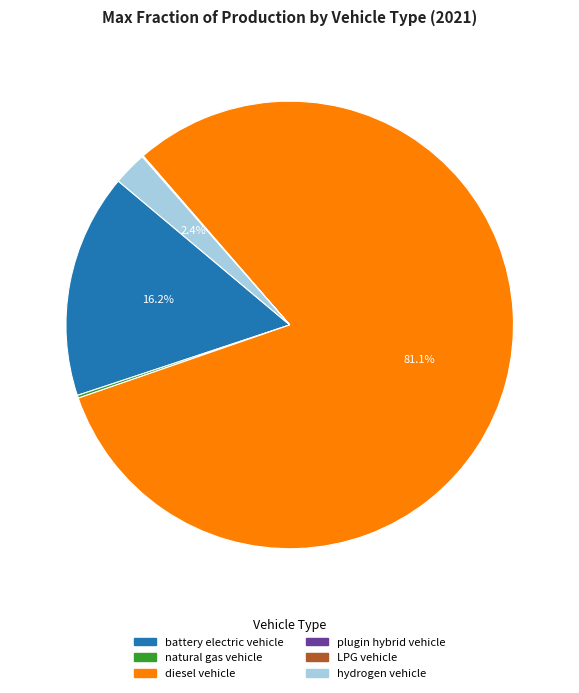

Between diesel vehicle and battery electric vehicle, which is larger?

diesel vehicle